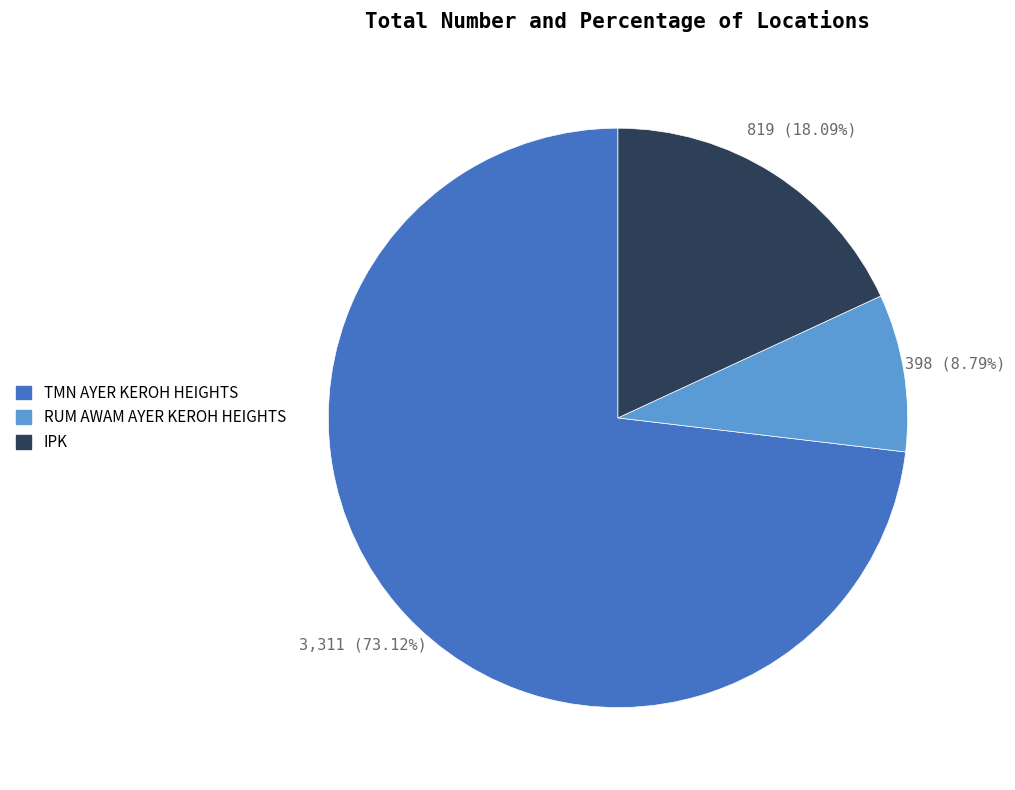

What percentage is the RUM AWAM AYER KEROH HEIGHTS slice, to the nearest percent?

9%